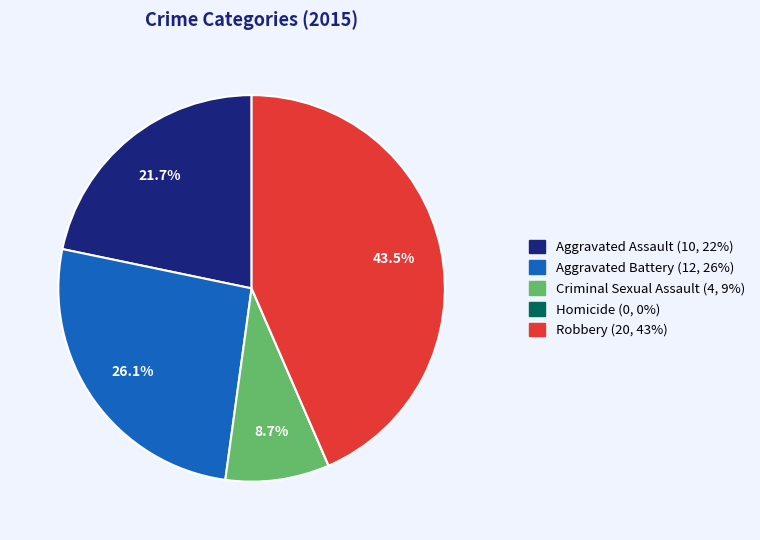

What is the largest slice in the pie chart?

Robbery